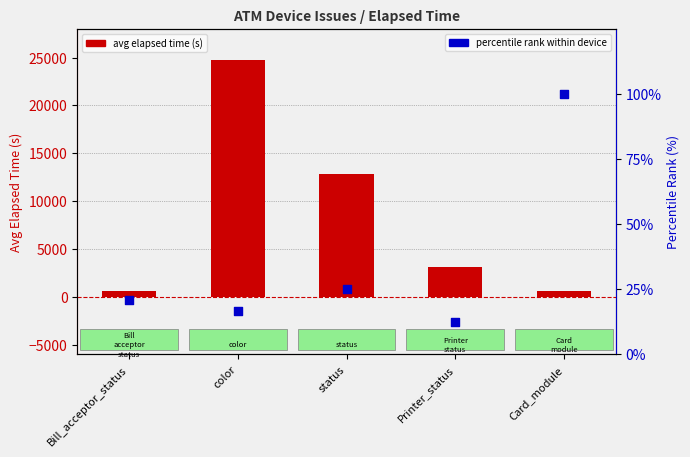

At how many categories does at least one series exceed 10668?

2